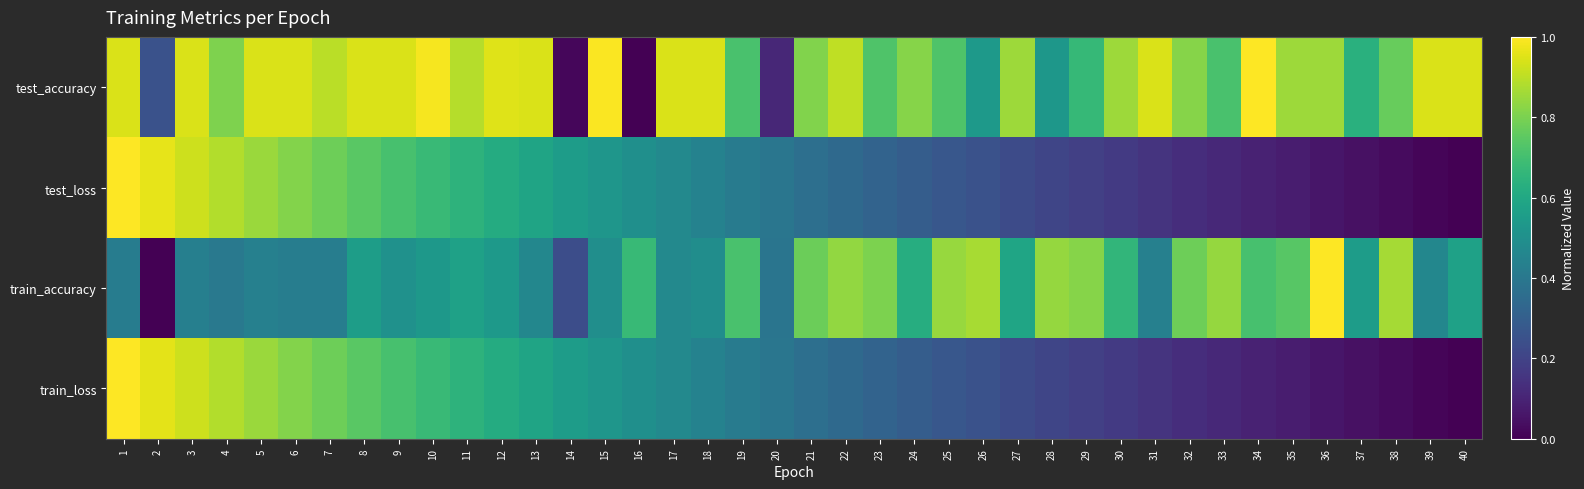

What is the difference between the highest and lowest values at 38?

0.8